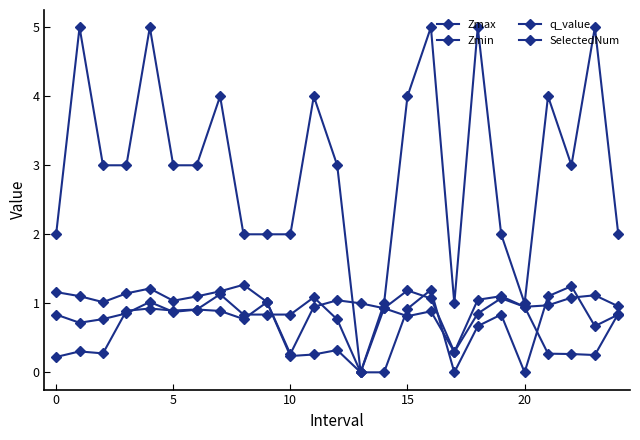

How many data points does each series have?

25